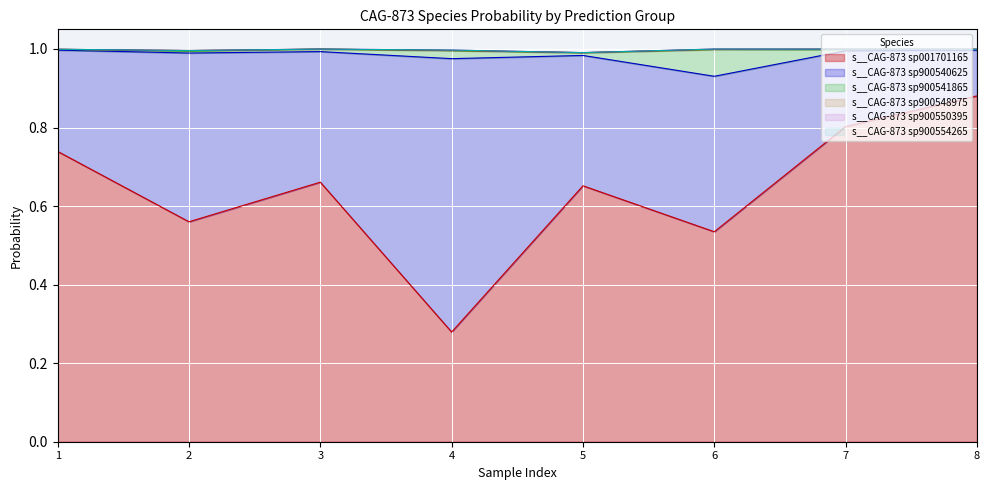

How many series are shown in this chart?

6